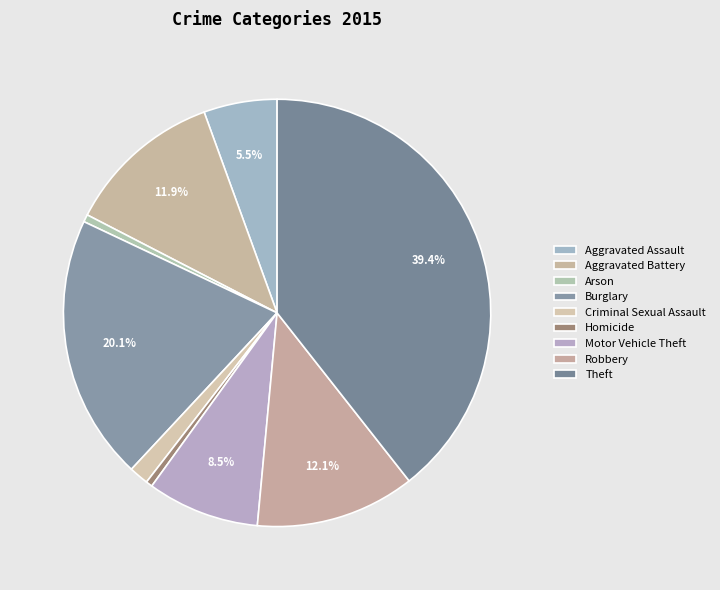

How many slices are in this pie chart?

9